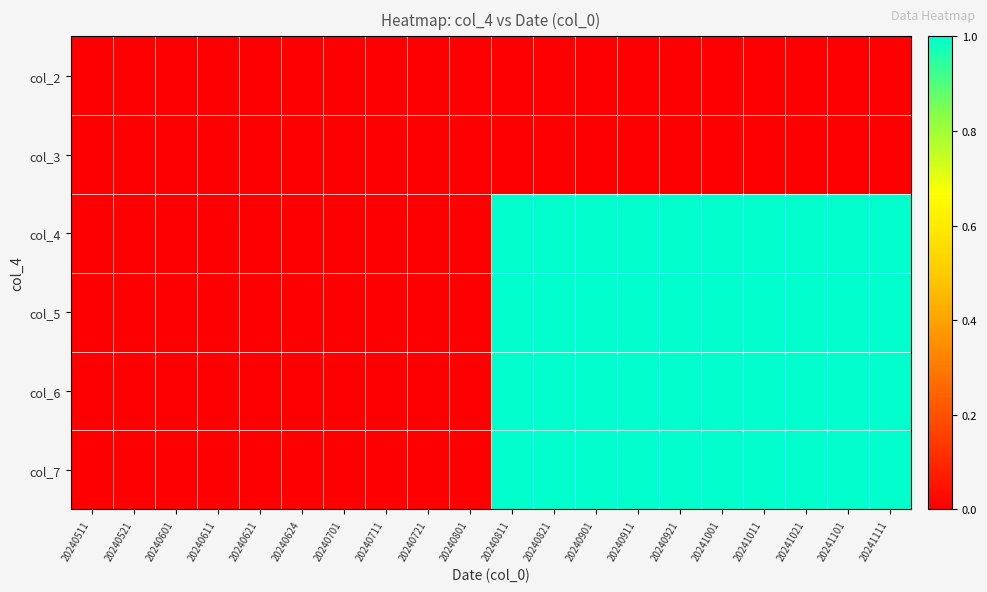

Count the number of categories in the chart.

20